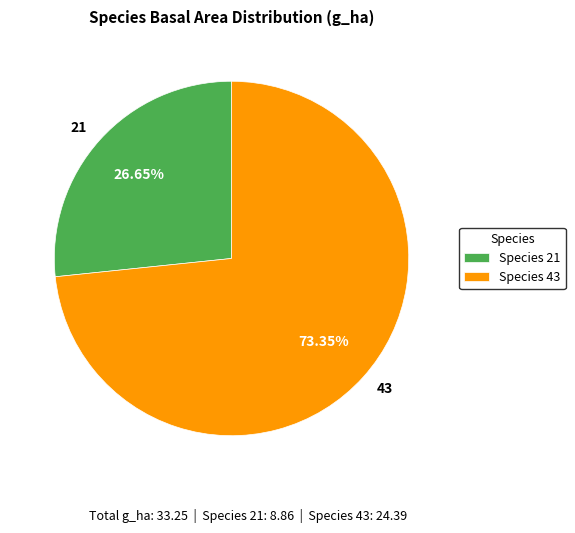

How many segments does this pie chart have?

2